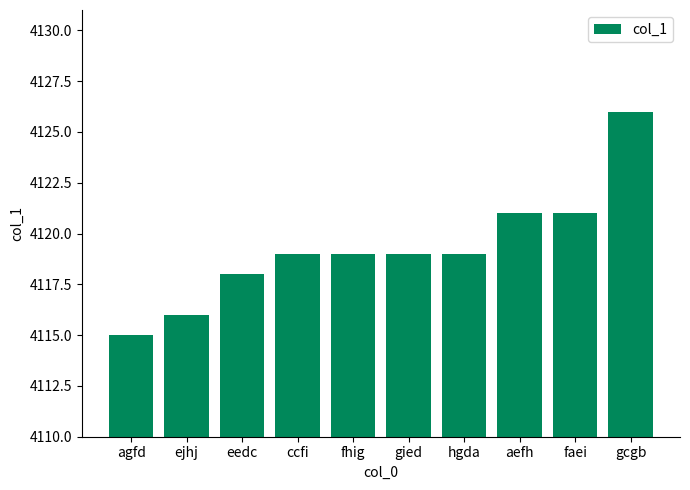

How many data points does each series have?

10